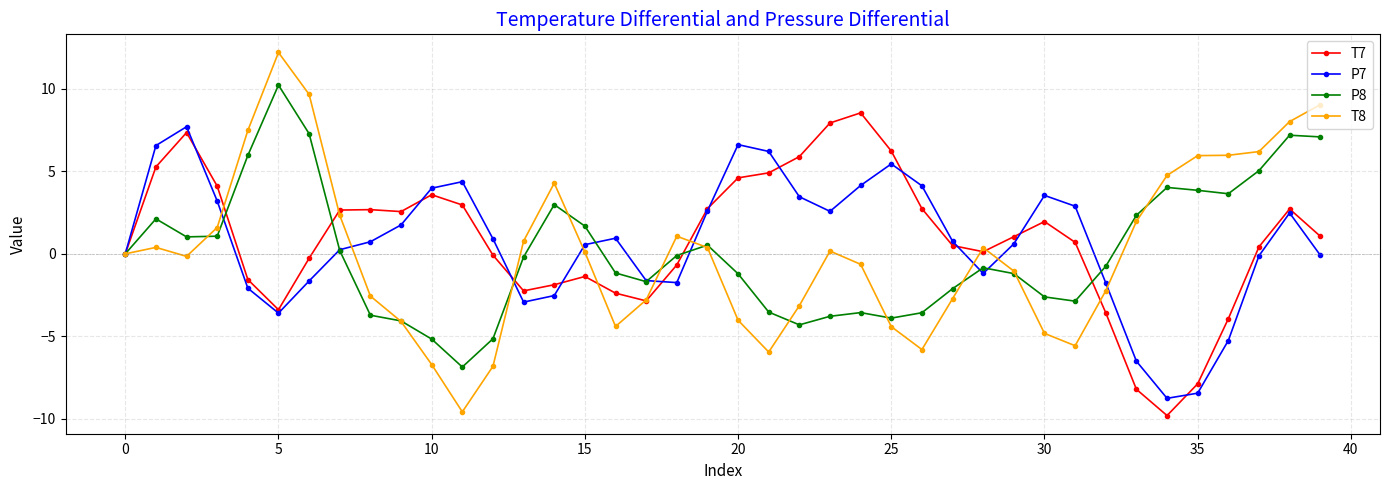

What is the value of the T8 point at the 34th from the left?

2.0